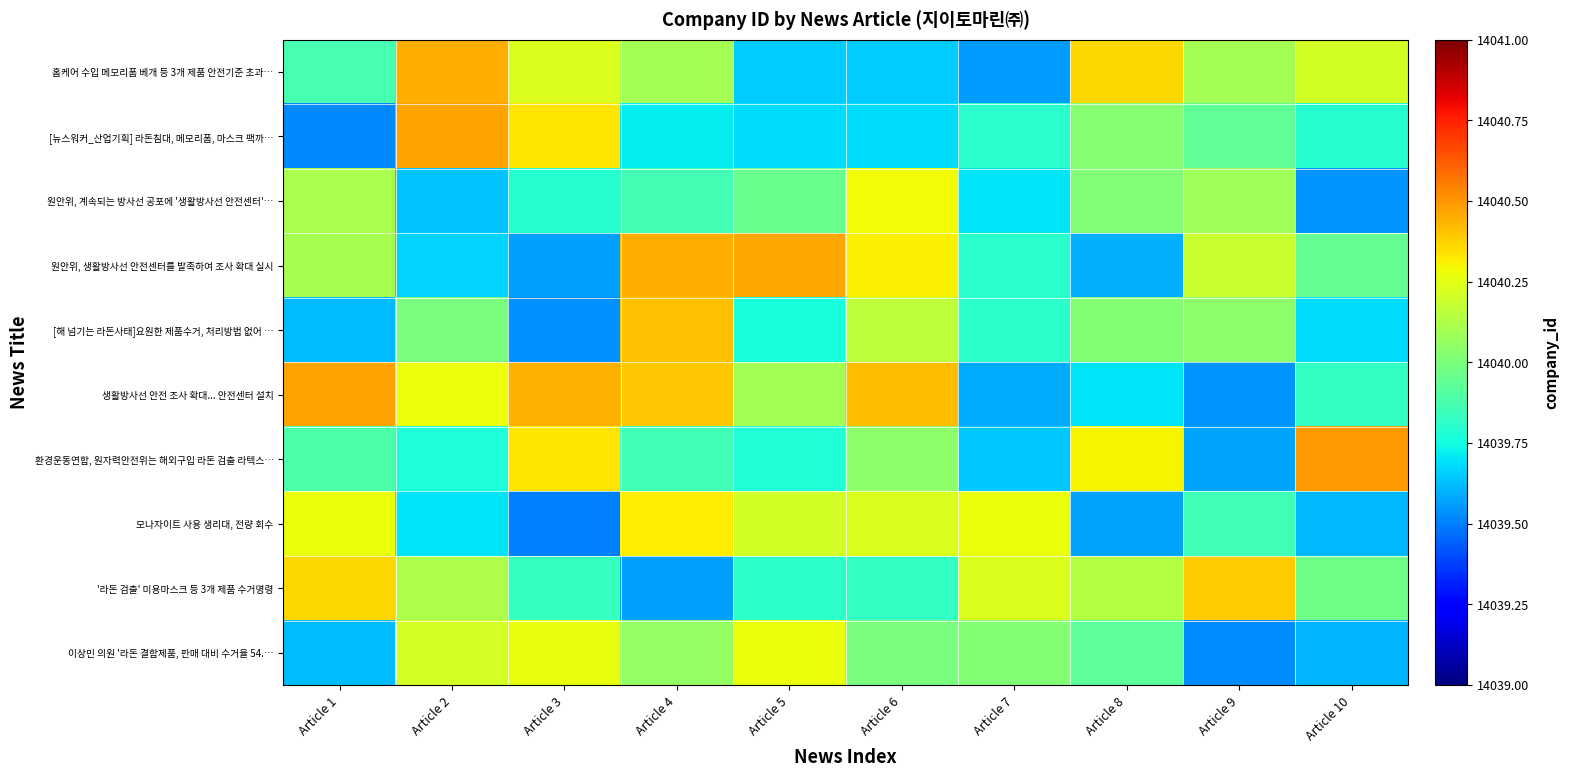

Between Article 4 and Article 5, which is larger?

Article 4